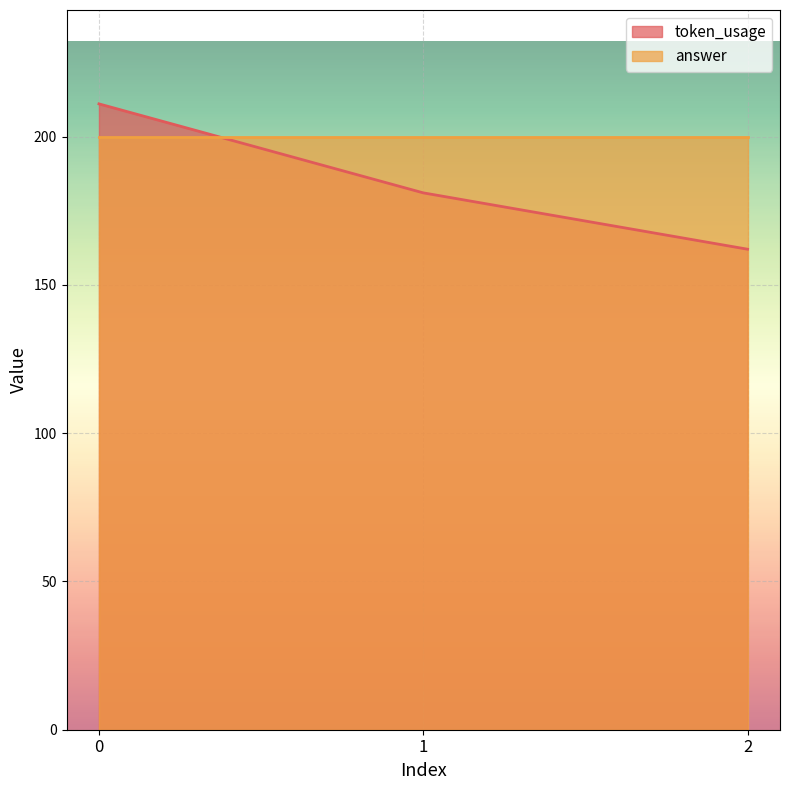

At which label is the value closest to 186?

1